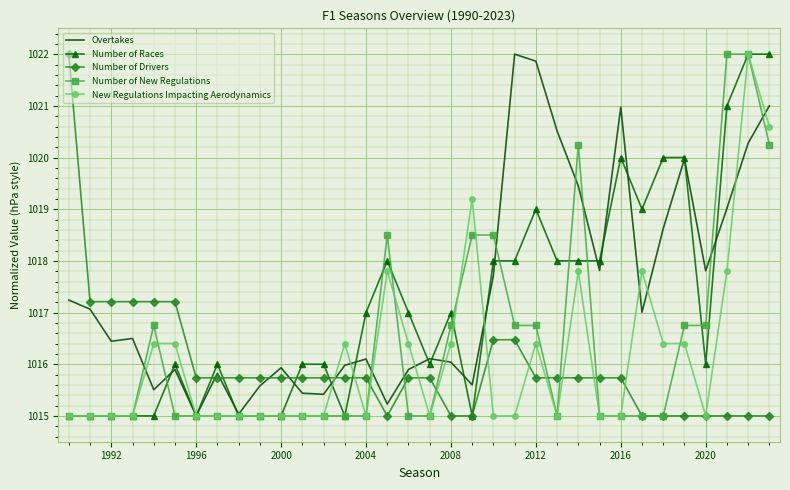

What is the difference between the maximum and second lowest values in the Number of Drivers series?

7.0